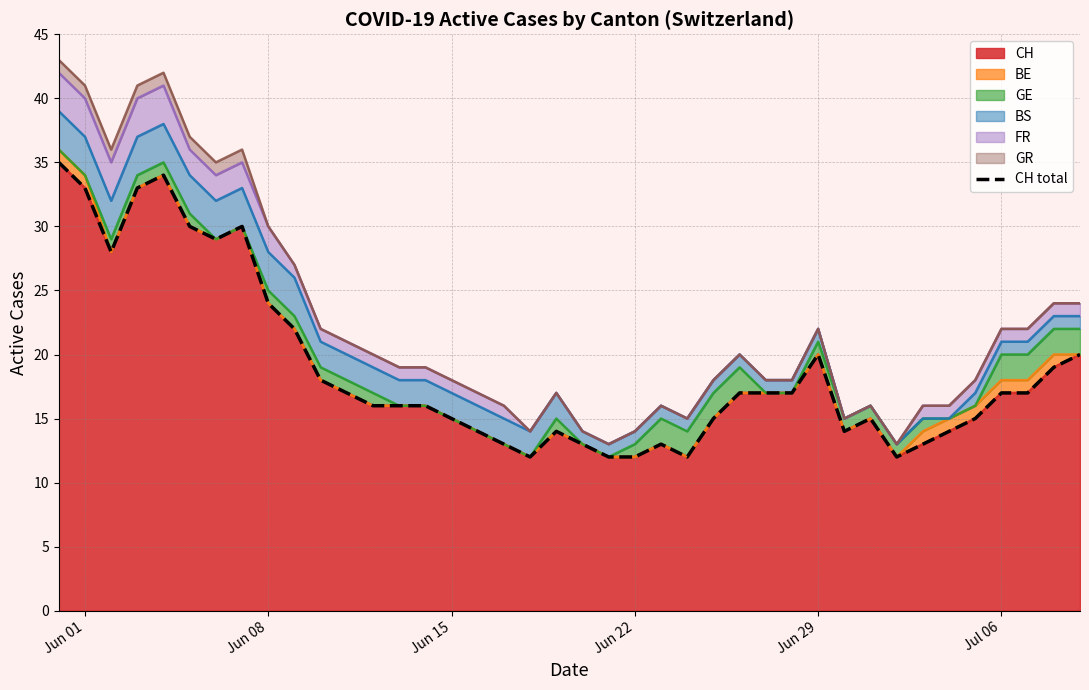

Reading left to right, transcribe all the data shown in this chart.

35	33	28	33	34	30	29	30	24	22	18	17	16	16	16	15	14	13	12	14	13	12	12	13	12	15	17	17	17	20	14	15	12	13	14	15	17	17	19	20